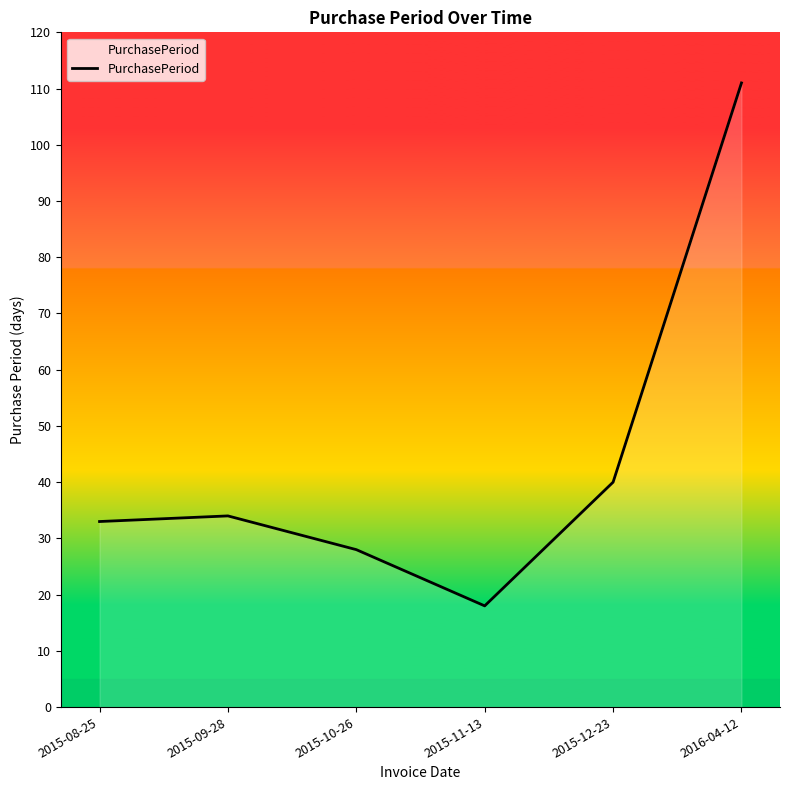

What is the sum of the values at 2015-10-26 and 2015-08-25?

61